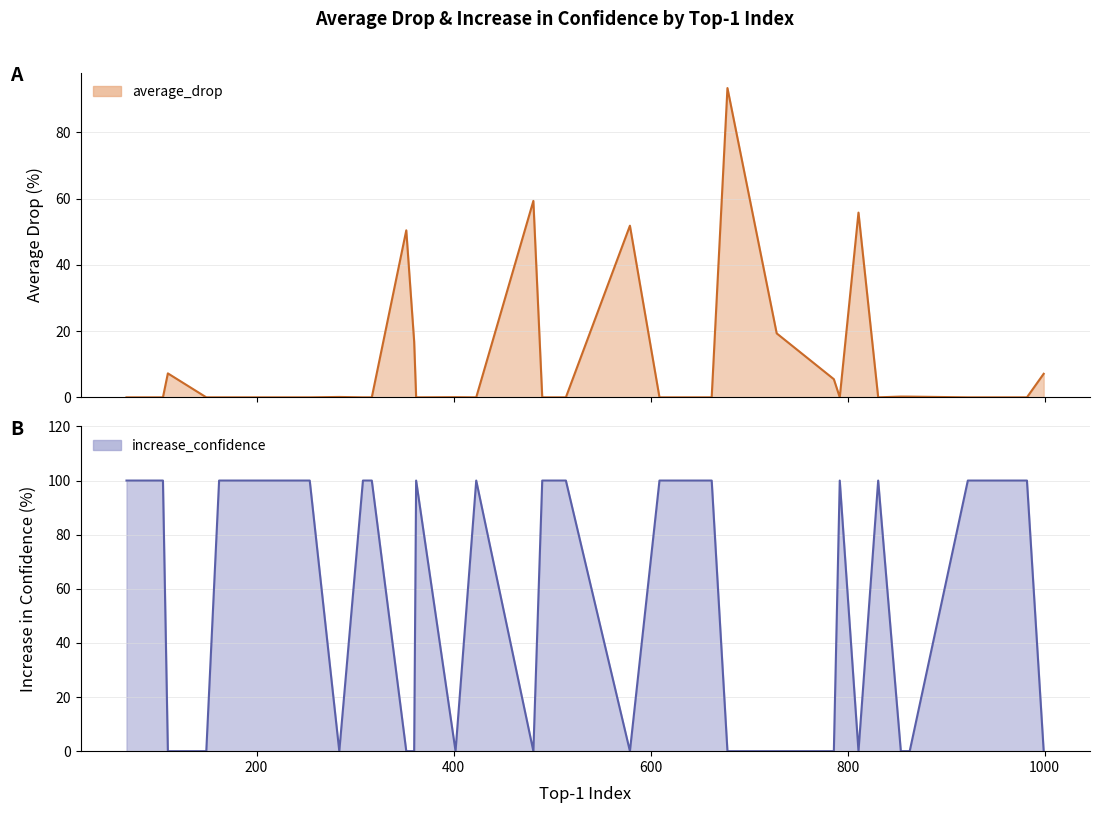

The average_drop series shows 24.7 at 9. True or false?

False